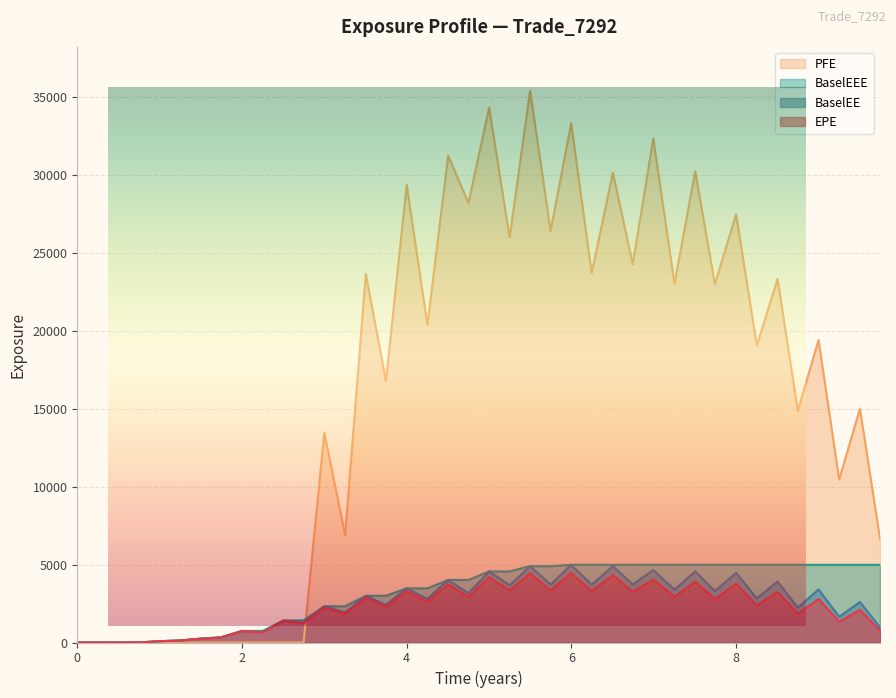

What is the sum of all BaselEE values?

100065.5